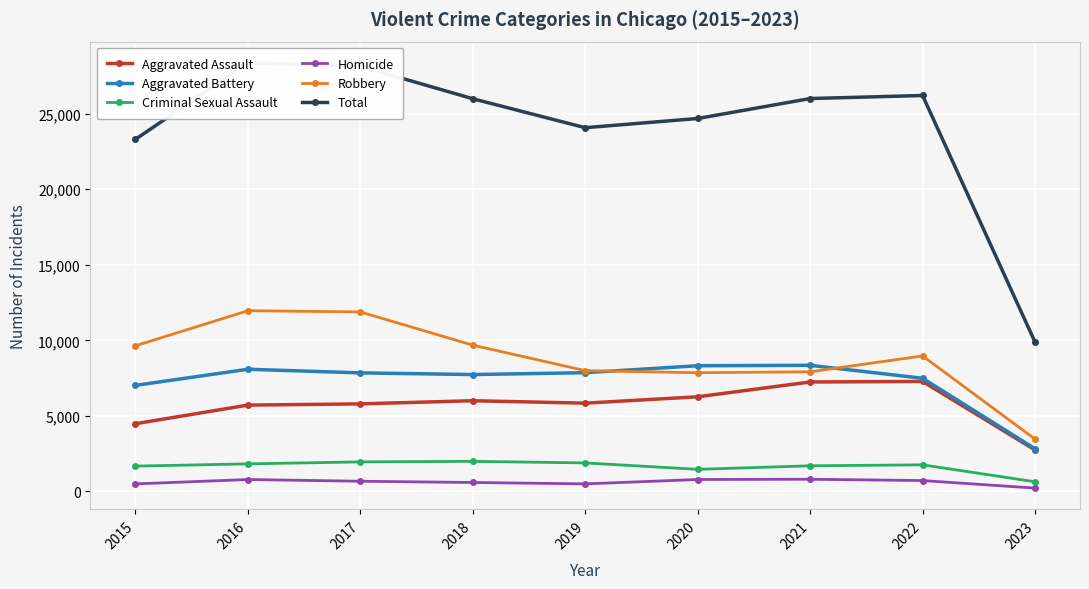

At how many categories does at least one series exceed 6460?

9